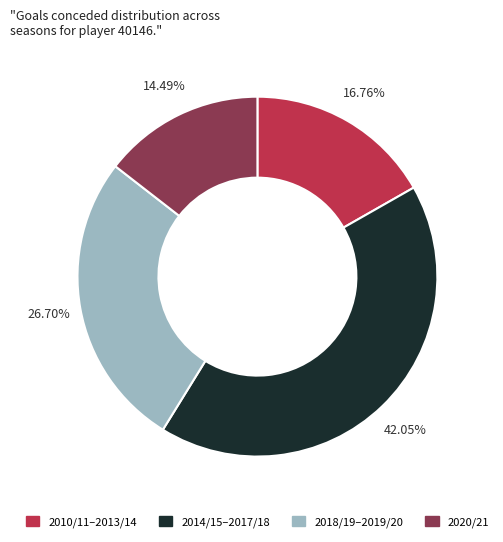

Does any single category account for the majority?

No